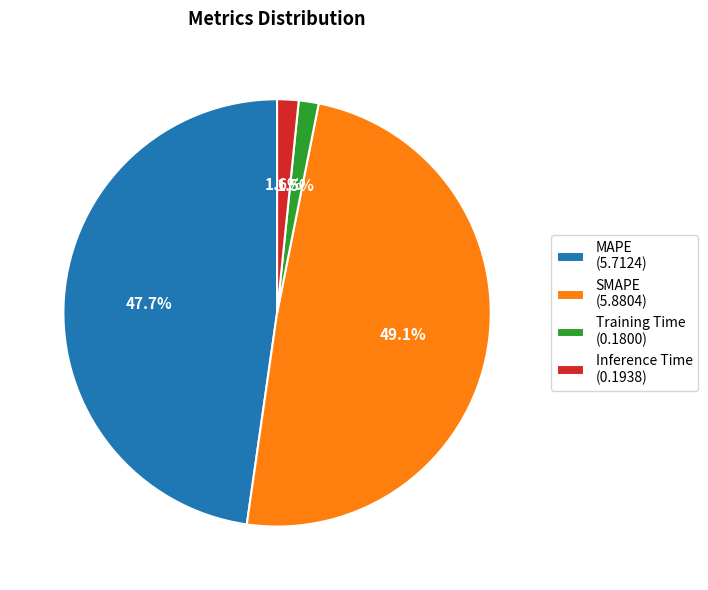

To the nearest percent, what is the average slice percentage?

25%